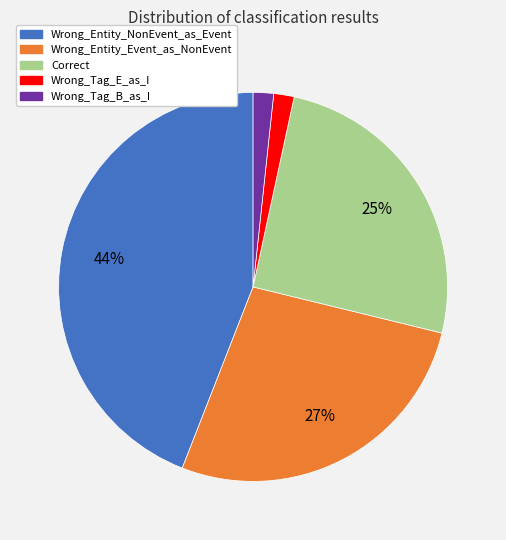

To the nearest percent, what is the difference between the largest and smallest slice percentages?

42%